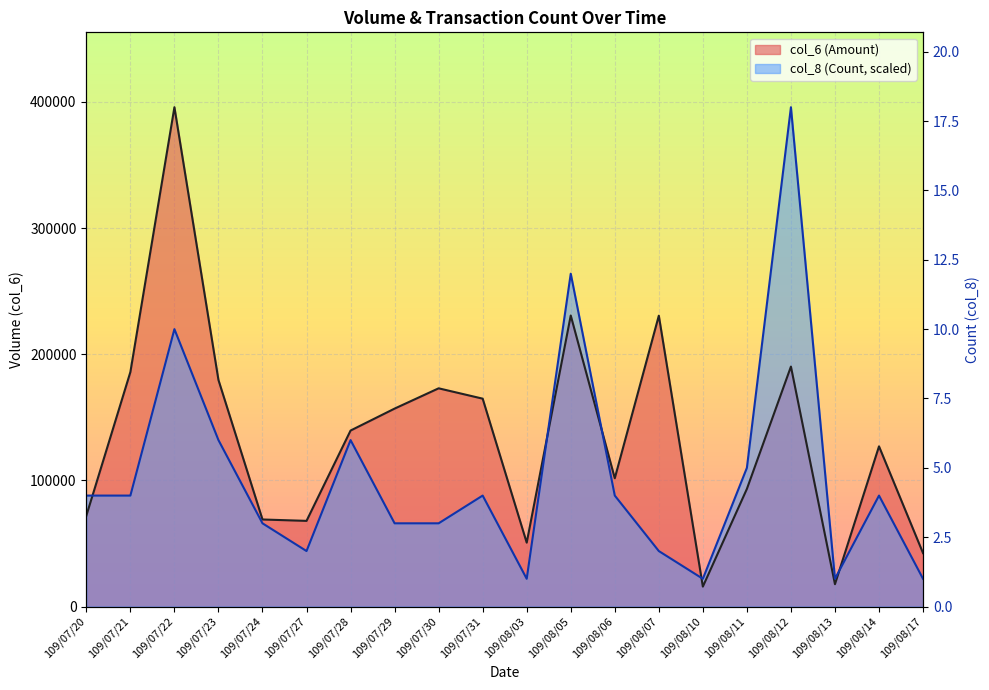

What is the total value across all series at 109/08/11?

203184.4